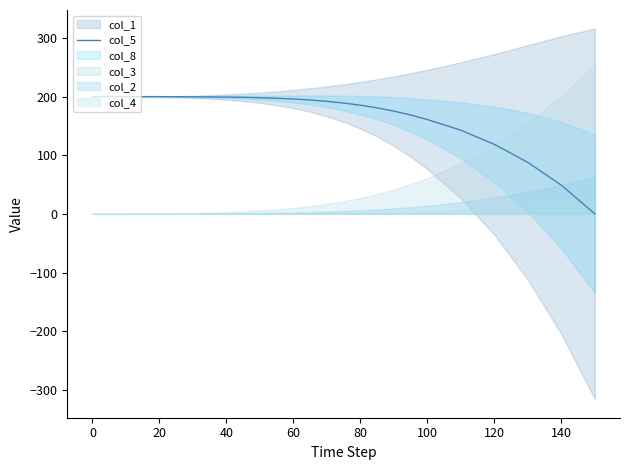

What is the label of the 9th point from the right?

17